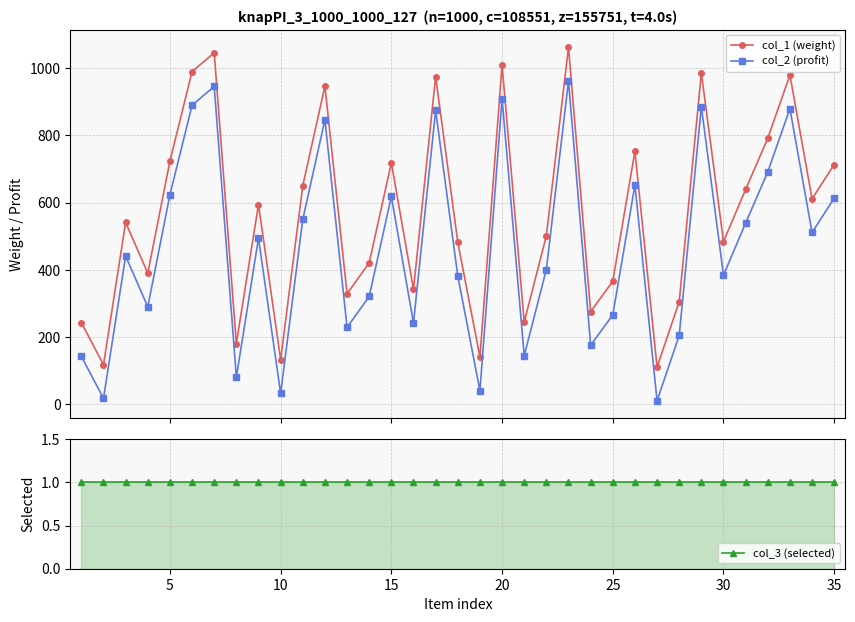

True or false: col_1 (weight) has more than 2 points higher than both neighbors.

True